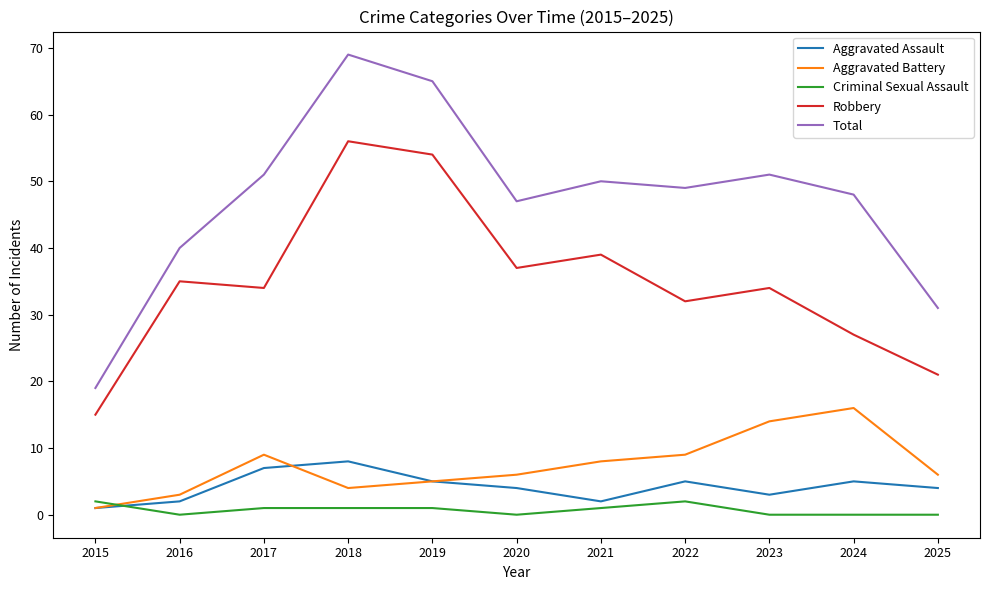

How many times do Criminal Sexual Assault and Aggravated Battery cross each other?

1